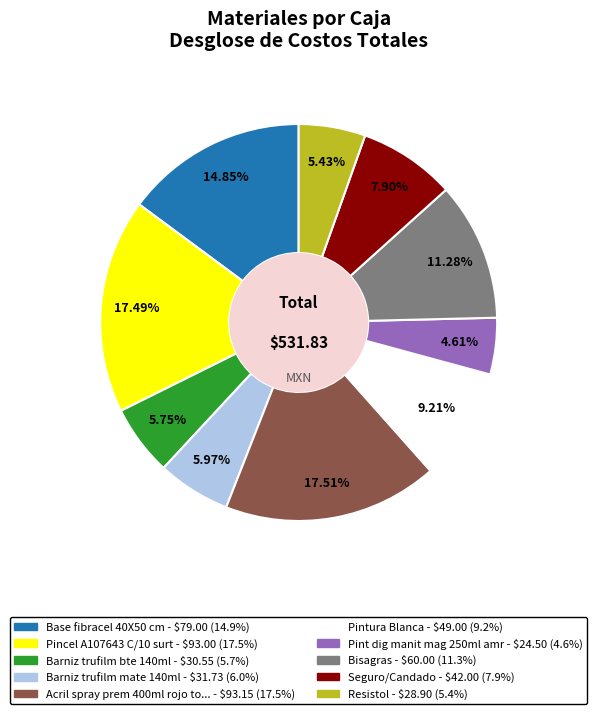

Is there a majority slice in this chart?

No